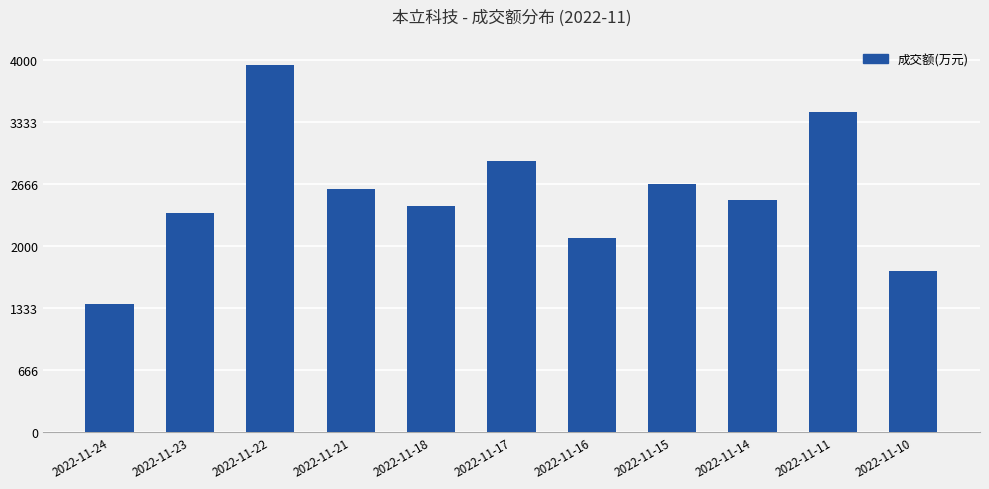

Count the number of data series in this chart.

1